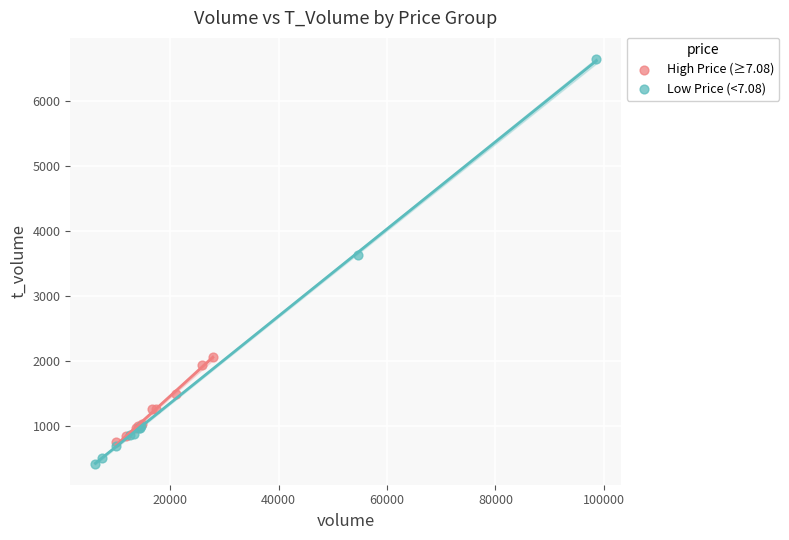

What are all the series names shown in the legend?

High Price (≥7.08), Low Price (<7.08)